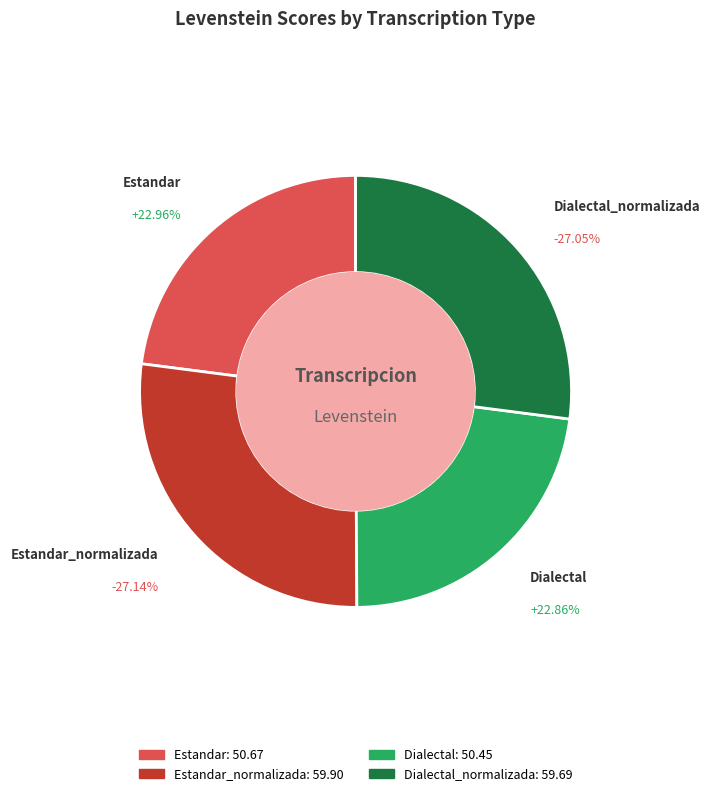

What is the smallest slice in the pie chart?

Dialectal